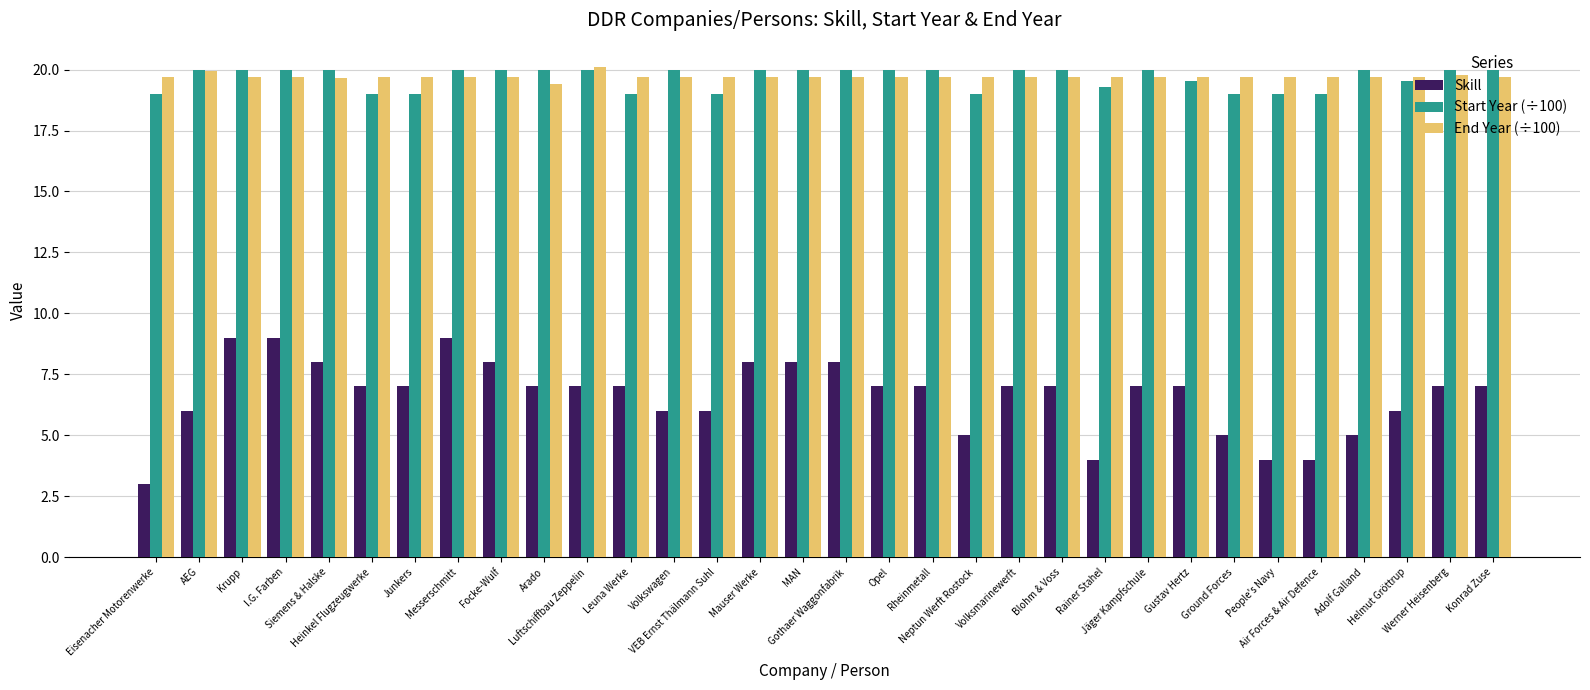

Does the chart contain stacked bars?

No